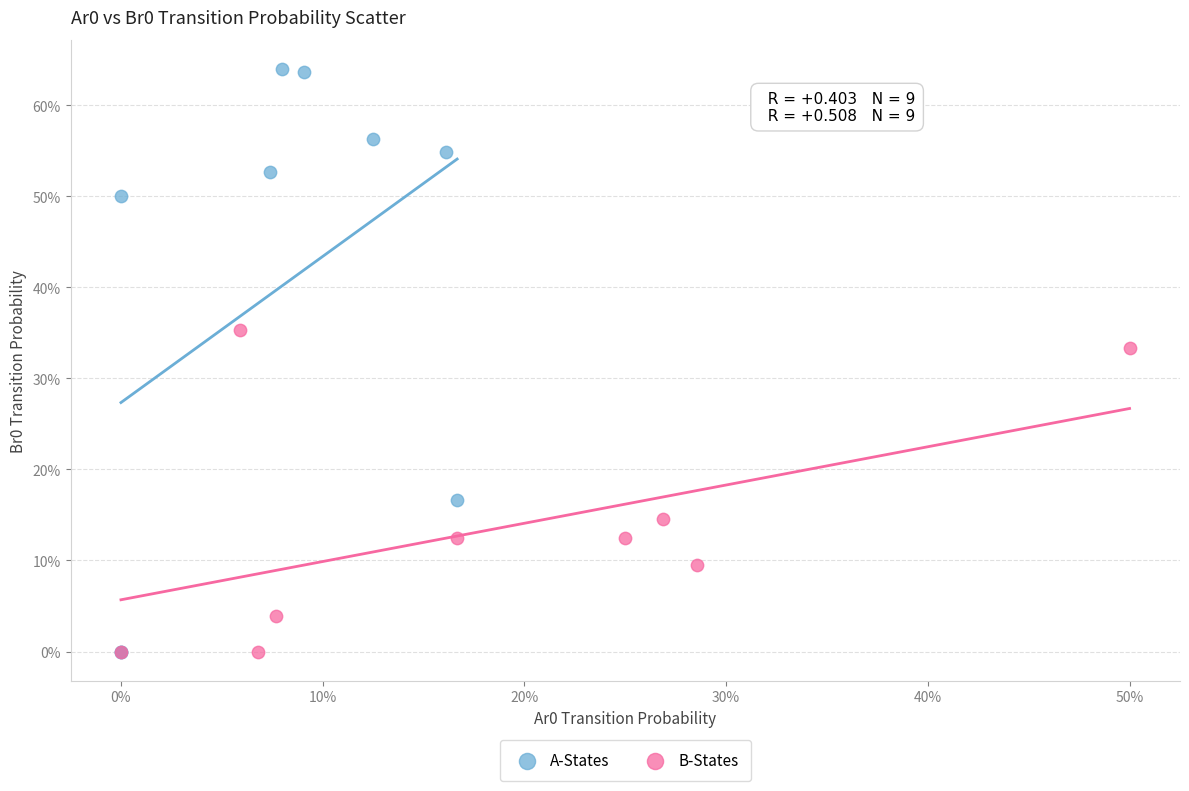

What are all the series names shown in the legend?

A-States, B-States